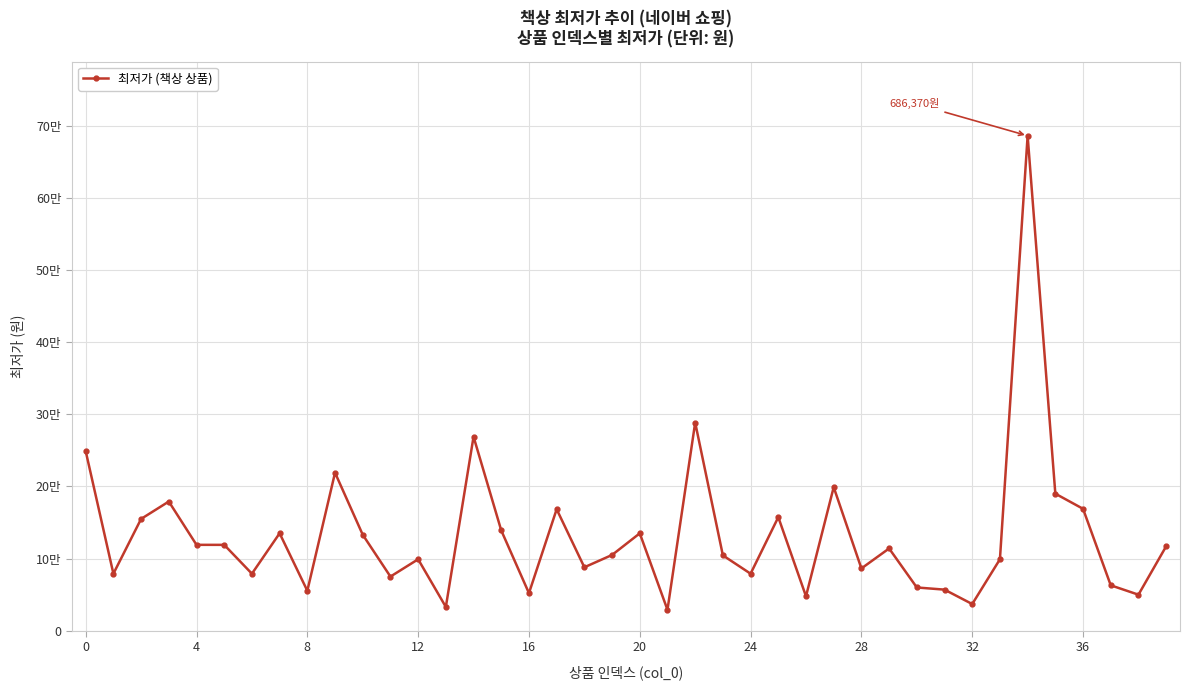

What is the average value?

132946